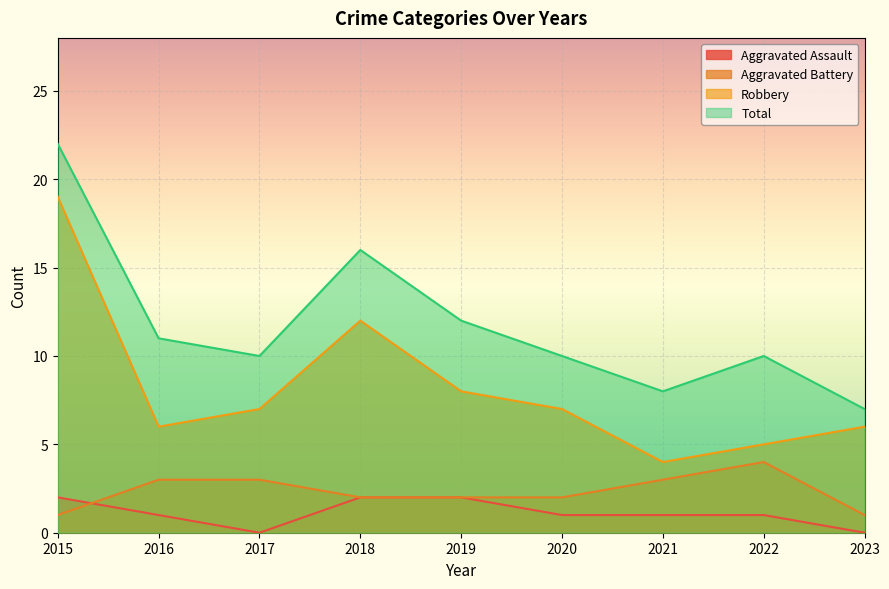

At which label does Total reach its peak?

2015